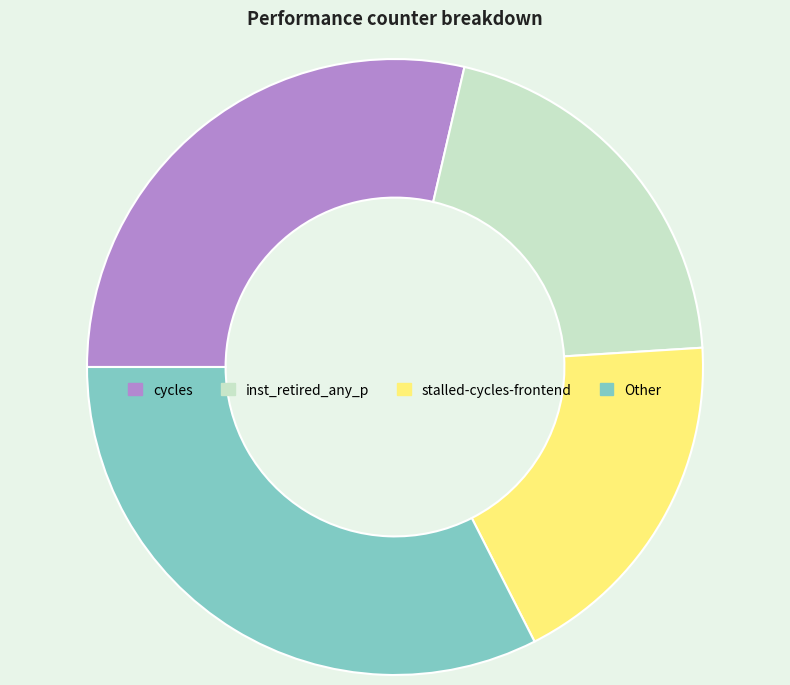

Is there any slice that represents more than half of the pie?

No